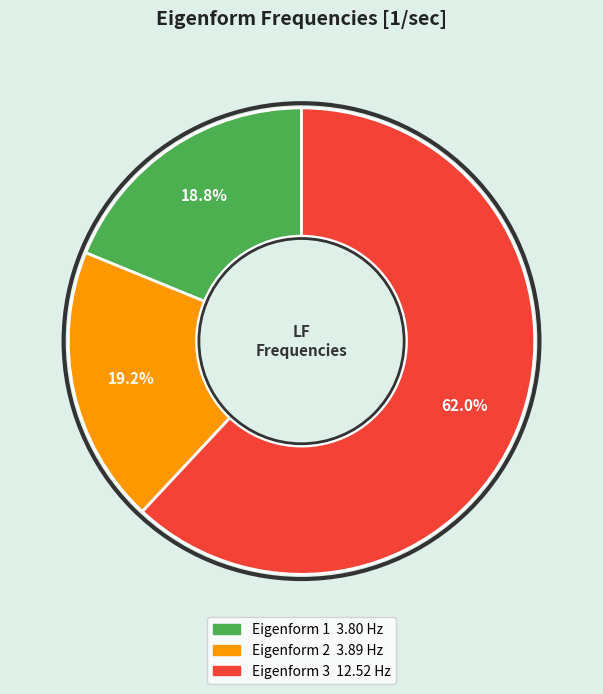

Is there any slice that represents more than half of the pie?

Yes